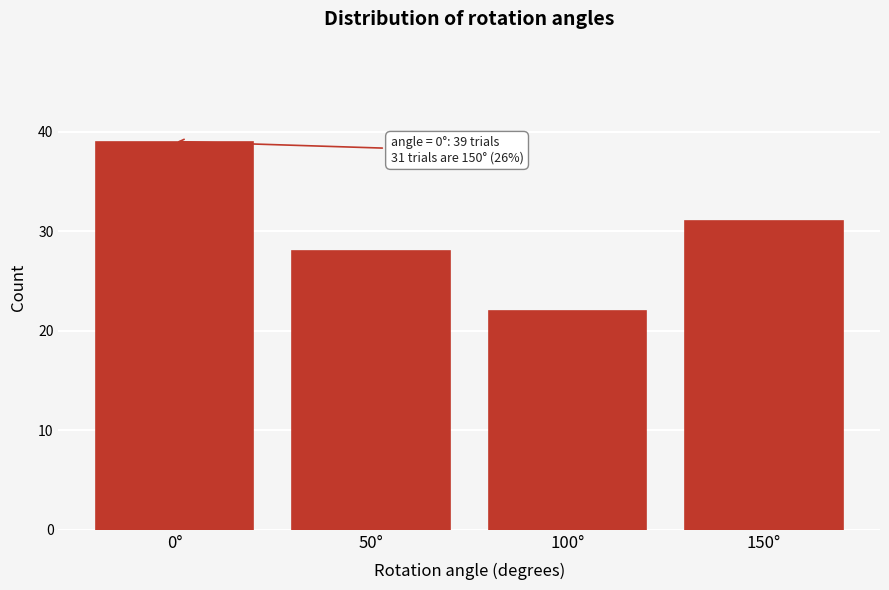

Reading right to left, transcribe all the data shown in this chart.

31	22	28	39